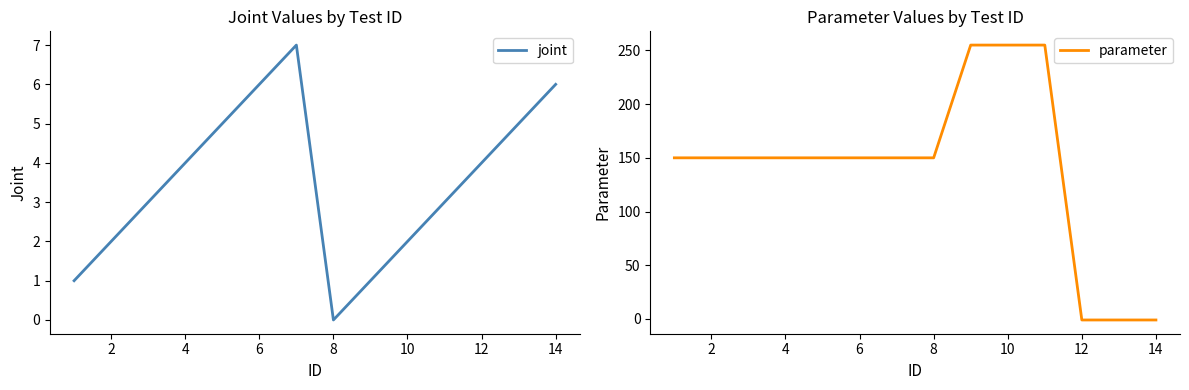

What is the maximum value for joint?

7